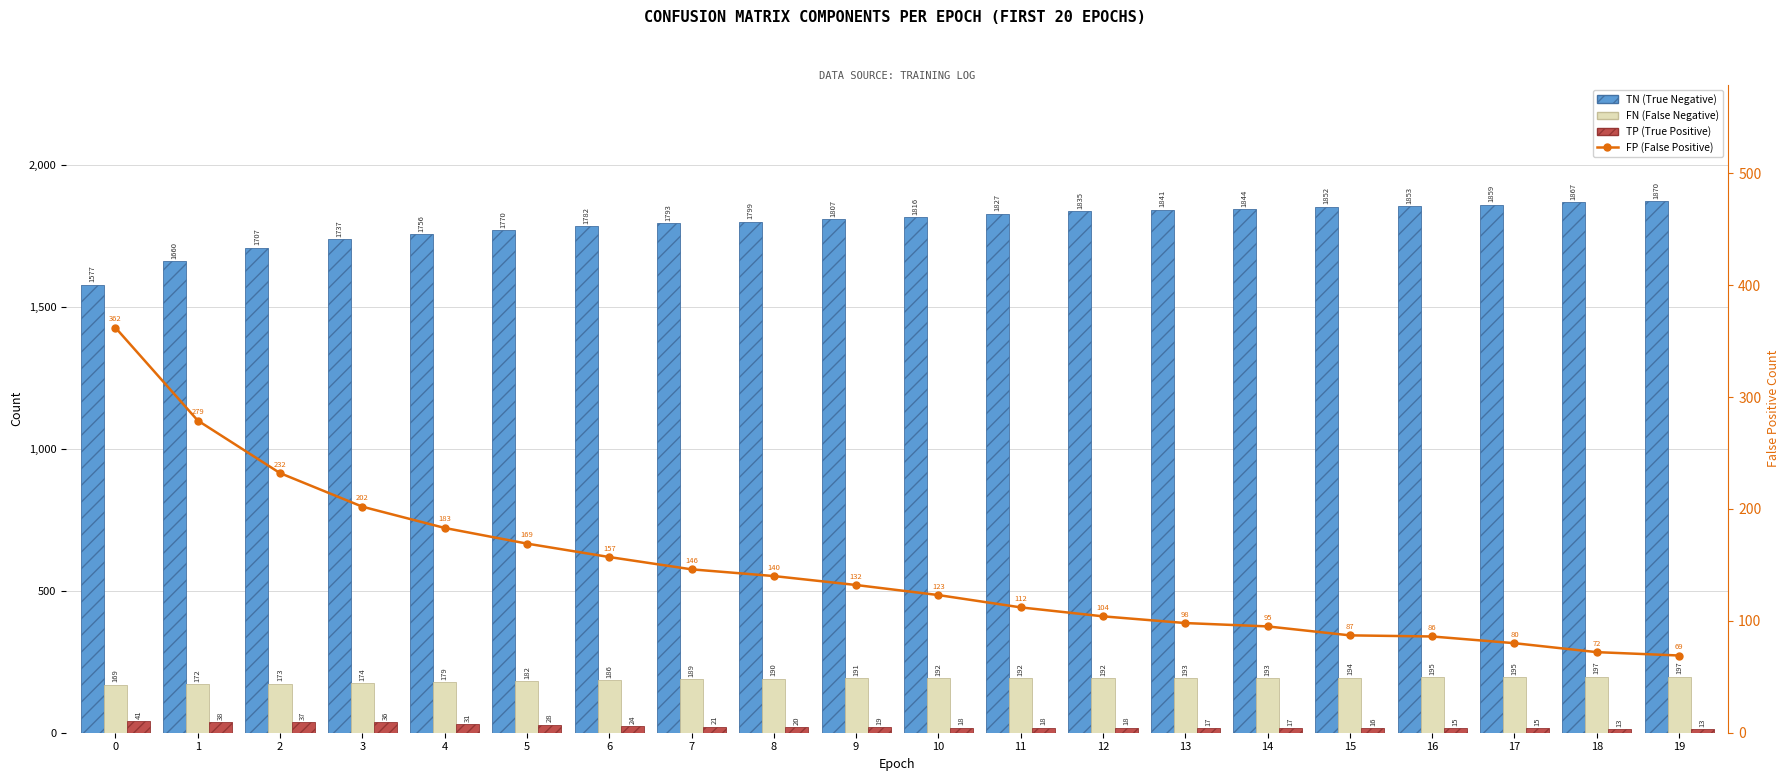

Which category has the highest value in the TN series?

19